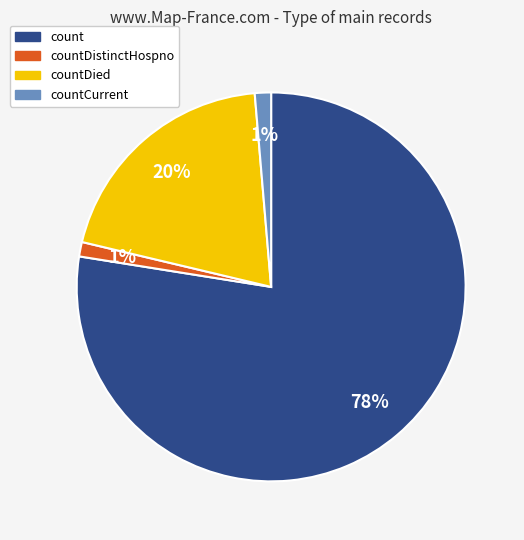

Which slice is the largest?

count